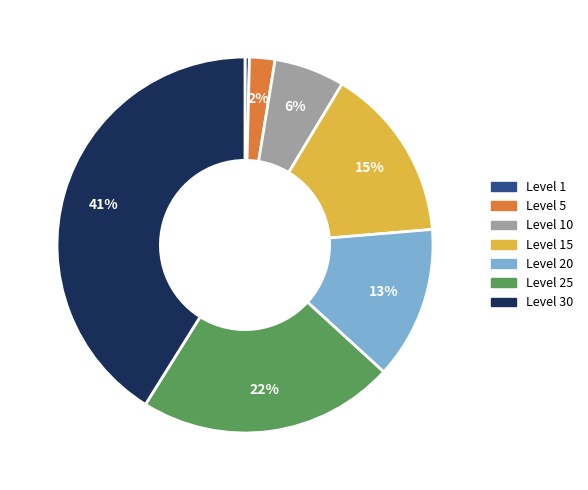

Is there any slice that represents more than half of the pie?

No